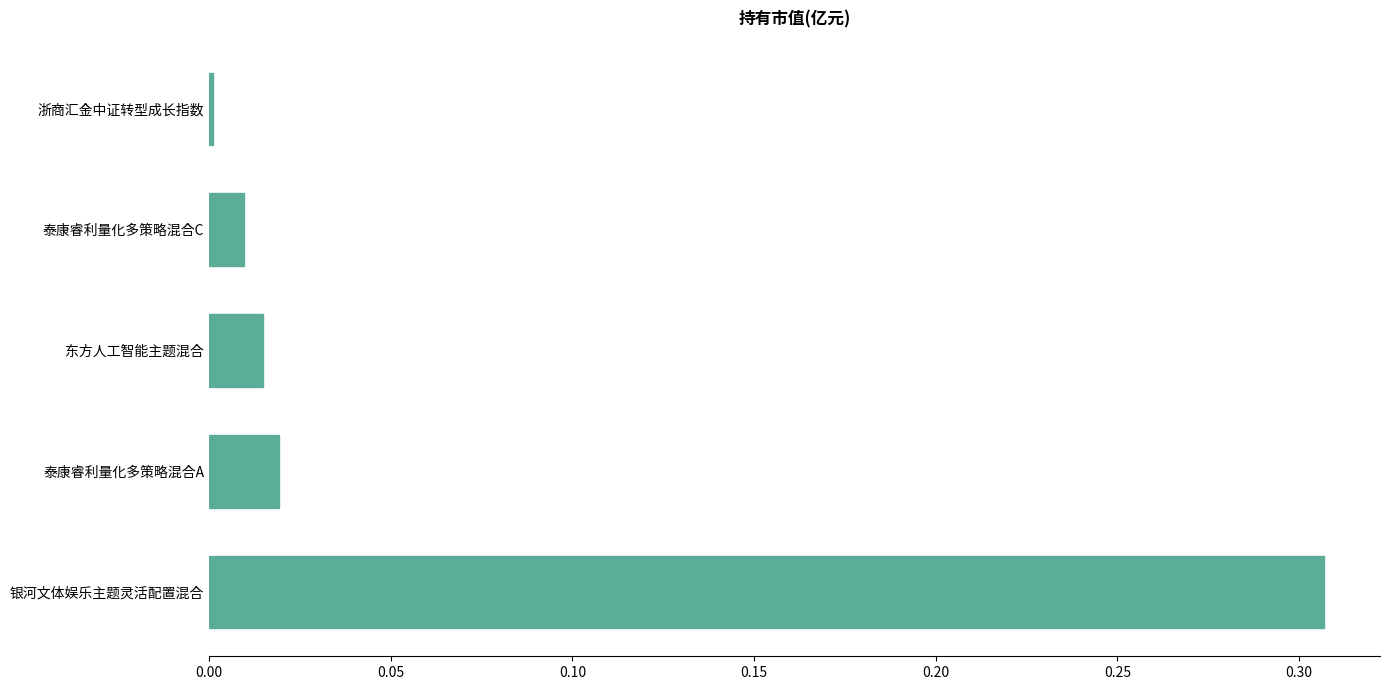

What is the sum of all values?

0.4